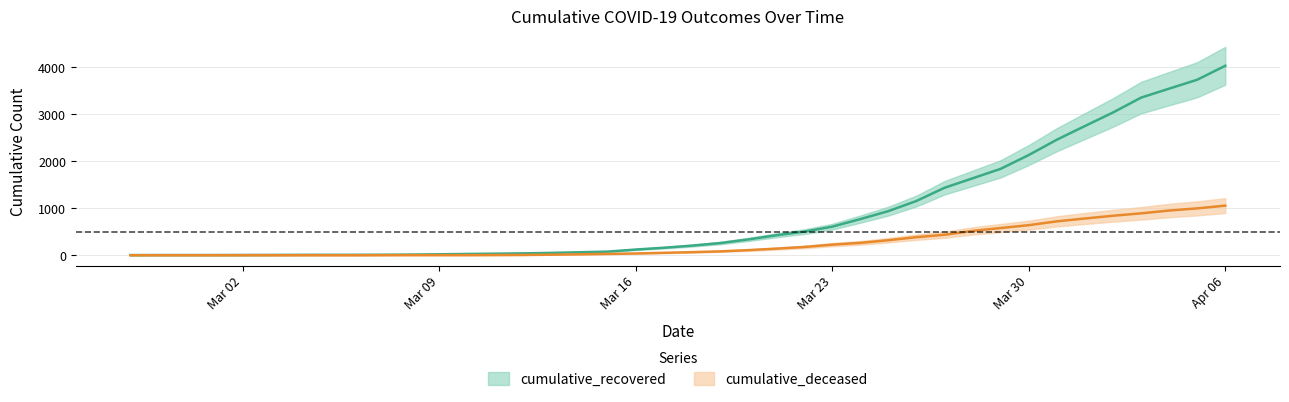

Which category has the highest value in the cumulative_deceased series?

Apr 06